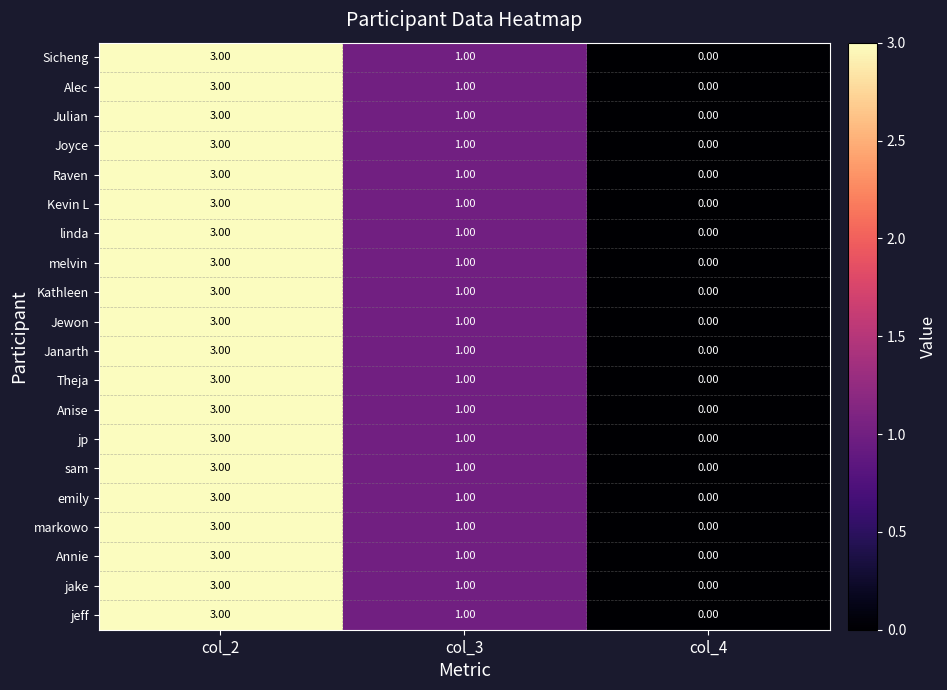

What is the difference between the maximum and minimum values in the linda series?

3